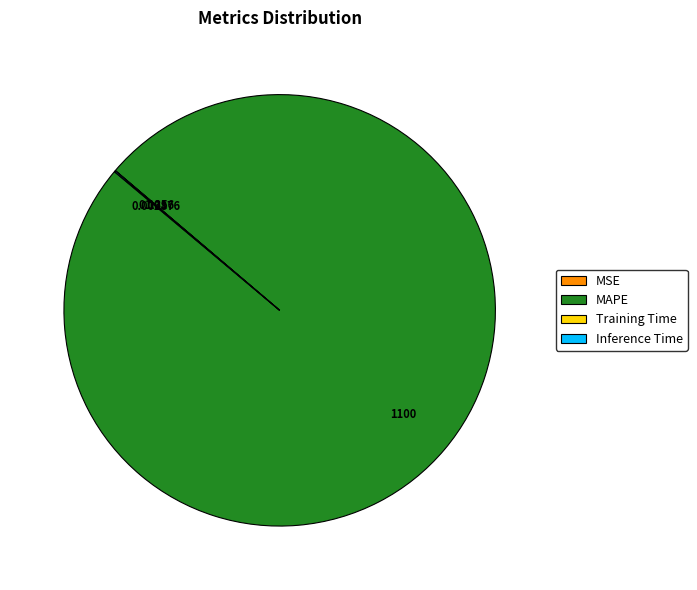

Which category accounts for the majority?

MAPE